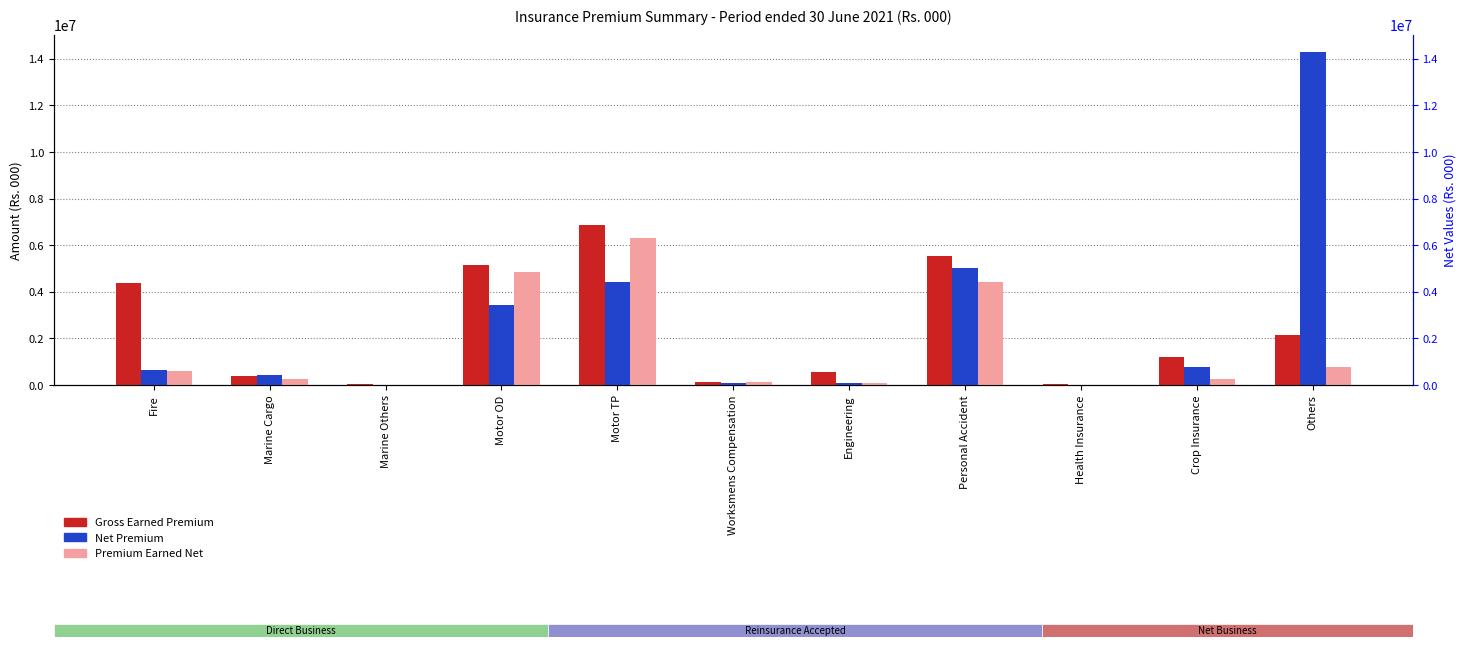

Reading left to right, list all the values displayed in this chart.

Gross Earned Premium: Fire=4373761	Marine Cargo=400111	Marine Others=28675	Motor OD=5132393	Motor TP=6878519	Worksmens Compensation=114704	Engineering=543687	Personal Accident=5525443	Health Insurance=24922	Crop Insurance=1206977	Others=2129454
Net Premium: Fire=640449	Marine Cargo=407710	Marine Others=1349	Motor OD=3452270	Motor TP=4424557	Worksmens Compensation=103804	Engineering=81735	Personal Accident=5025969	Health Insurance=216	Crop Insurance=762401	Others=14302159
Premium Earned Net: Fire=583631	Marine Cargo=267708	Marine Others=2004	Motor OD=4835537	Motor TP=6295907	Worksmens Compensation=107333	Engineering=68402	Personal Accident=4418982	Health Insurance=250	Crop Insurance=245262	Others=762011